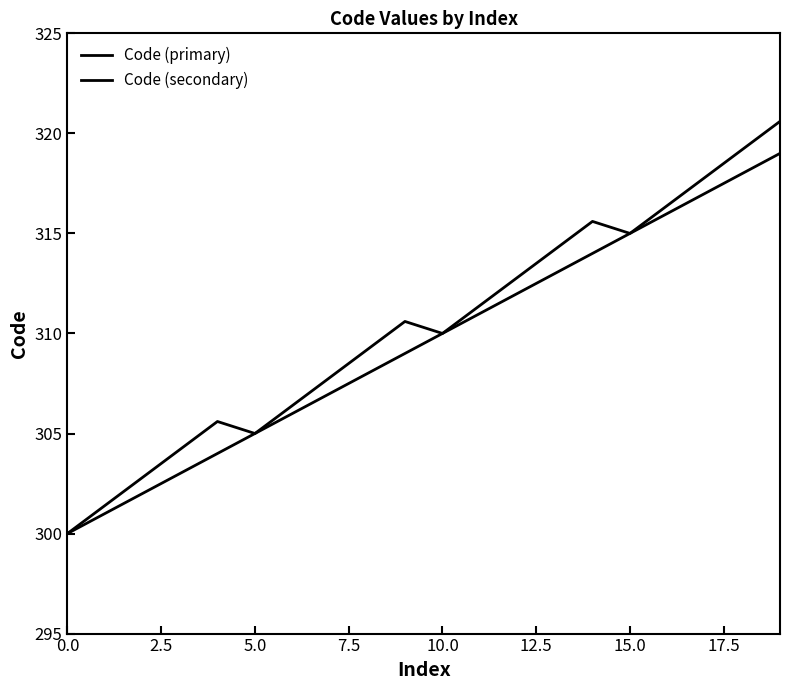

Does the chart display data point markers on the line(s)?

No